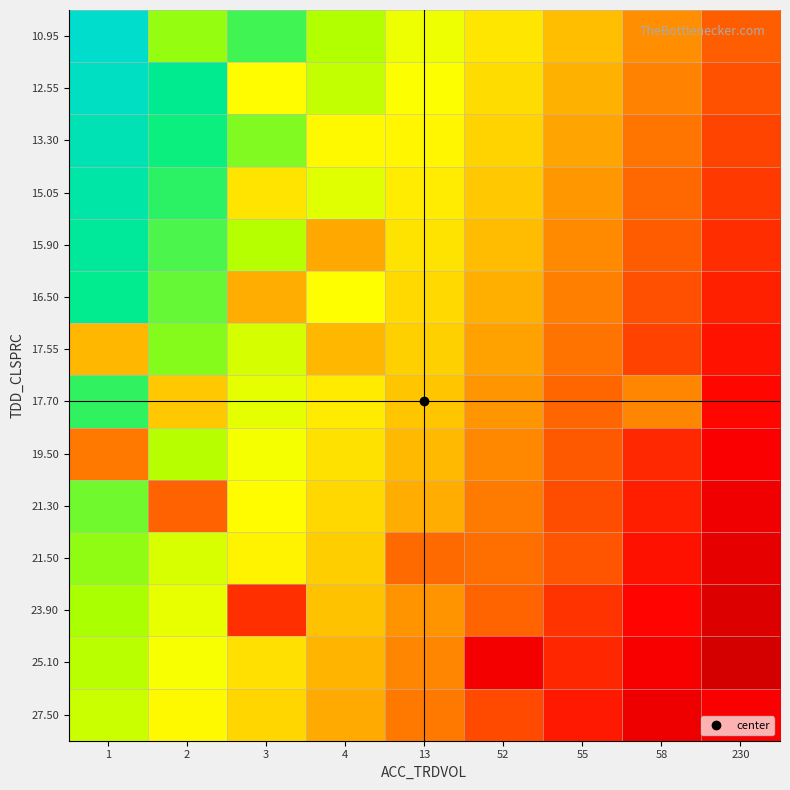

At how many categories does at least one series exceed 179?

3